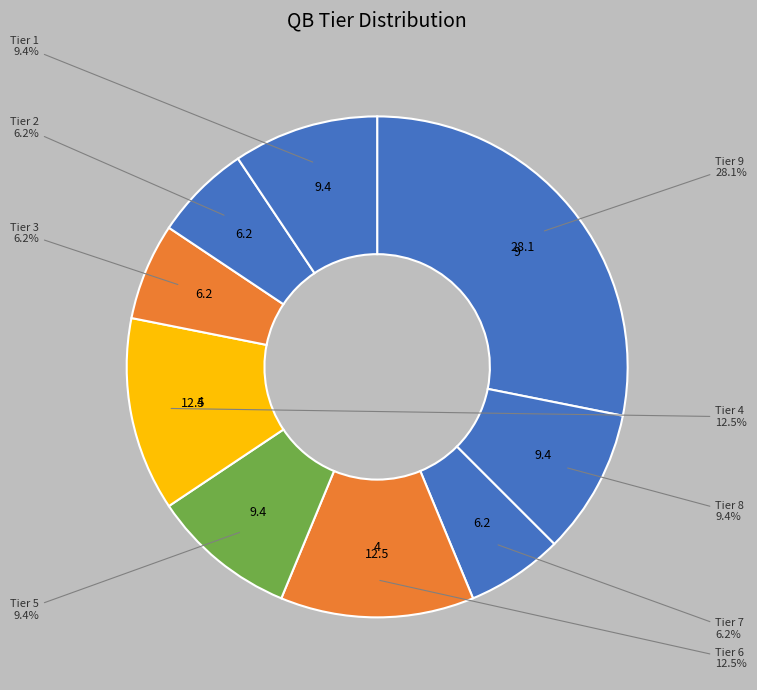

How many segments does this pie chart have?

9